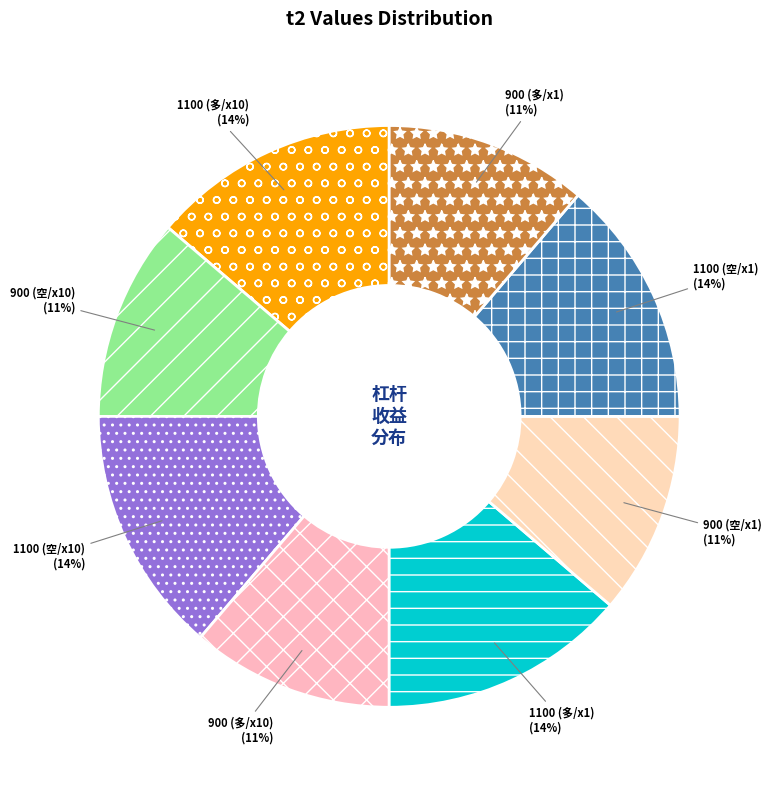

Is there any slice that represents more than half of the pie?

No